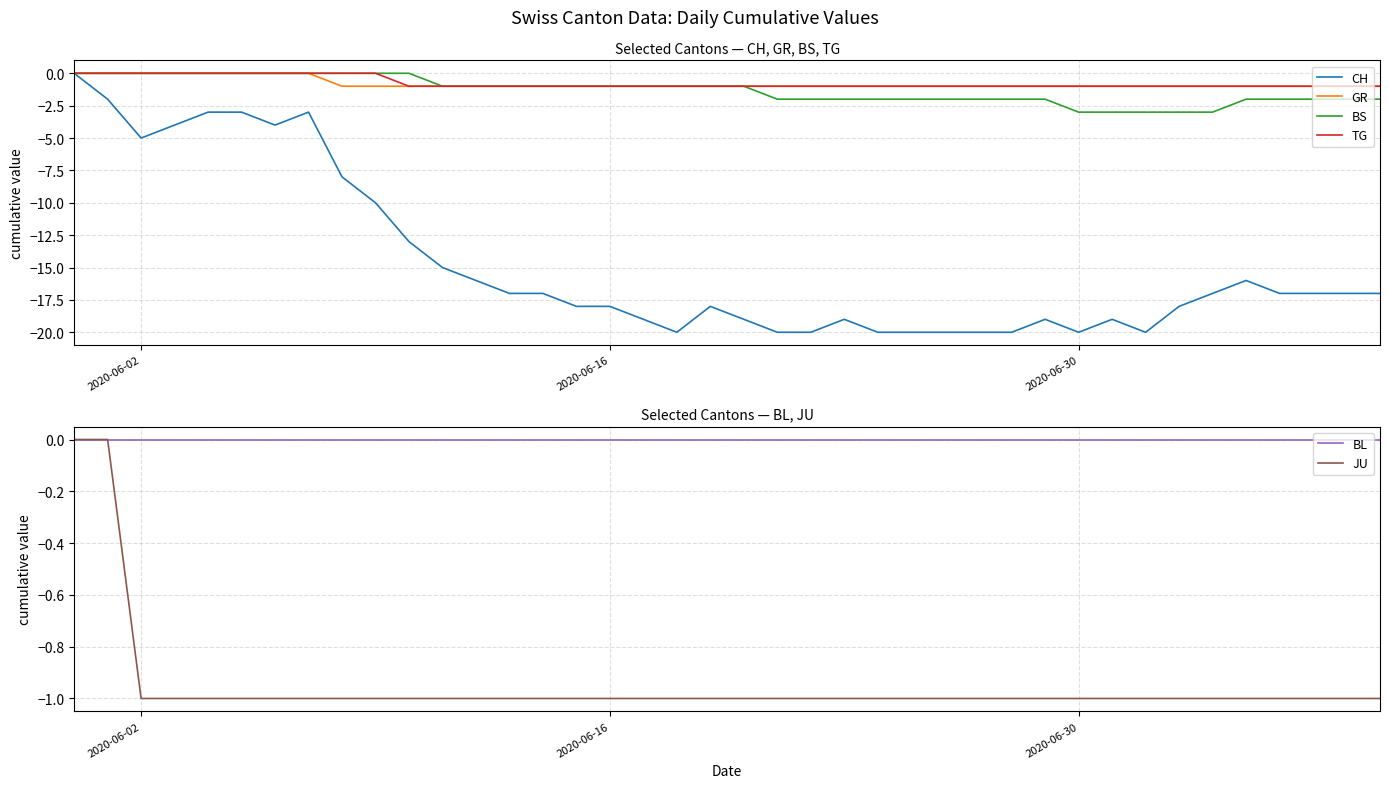

Which series has the widest spread of values?

CH